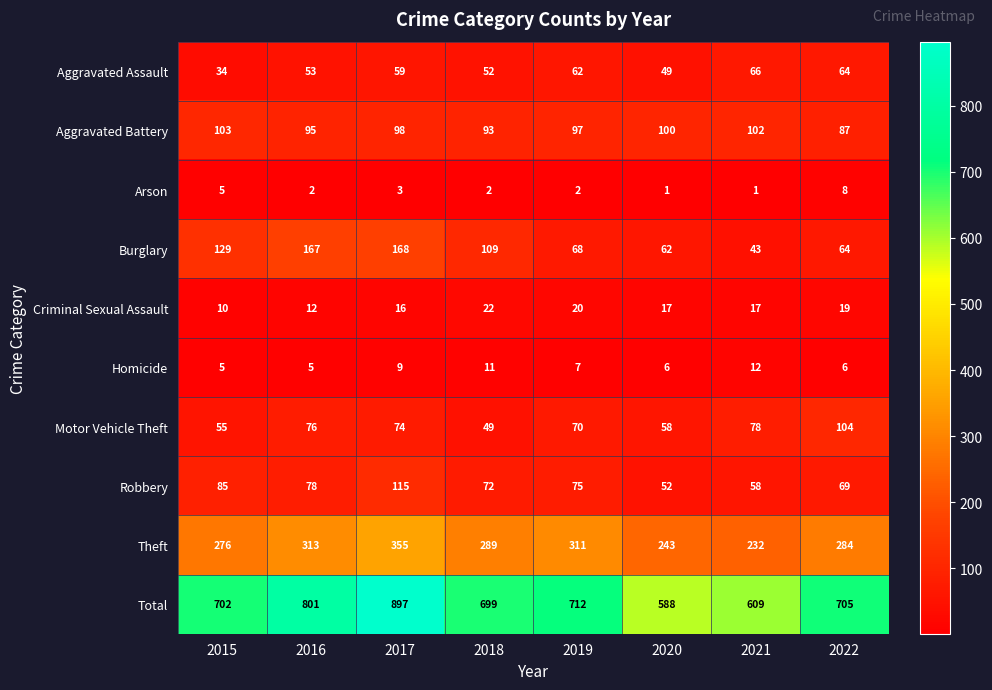

Which series has the widest spread of values?

Total